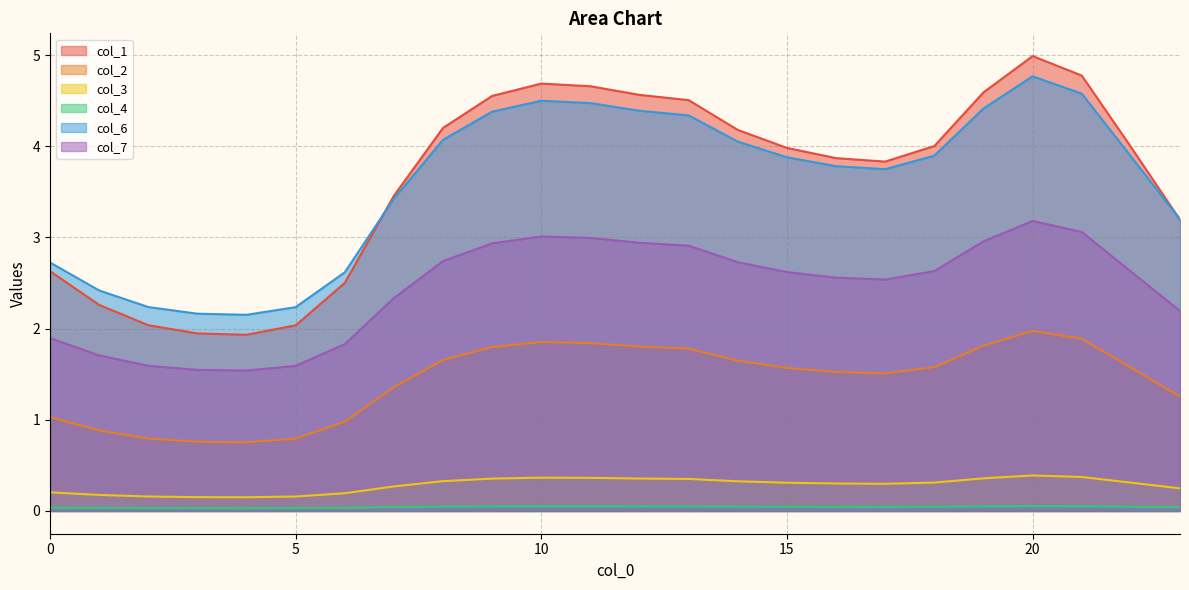

What is the highest value of the col_1 series?

5.0